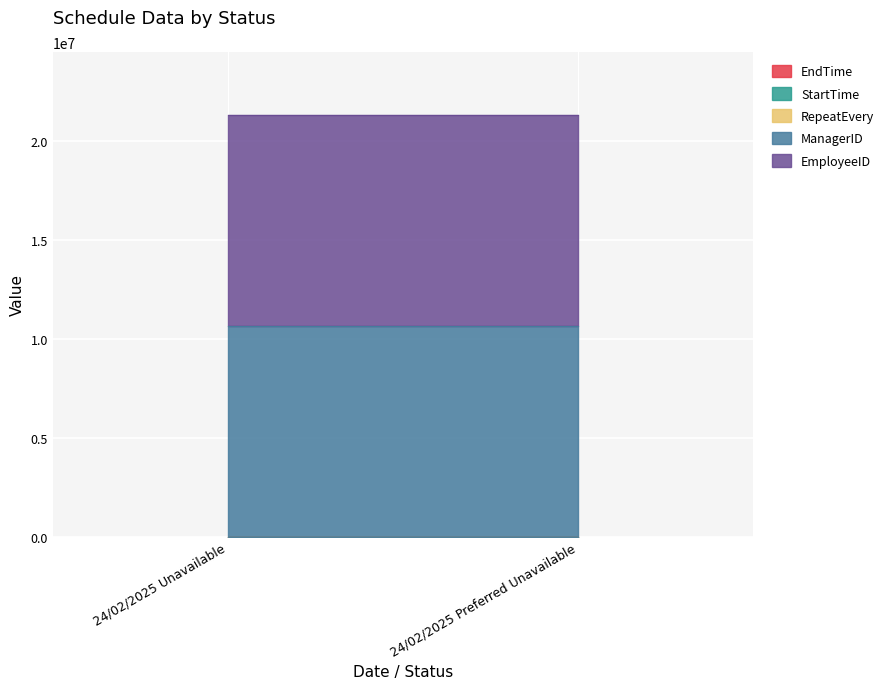

What value does the RepeatEvery series have at 24/02/2025 Unavailable?

2